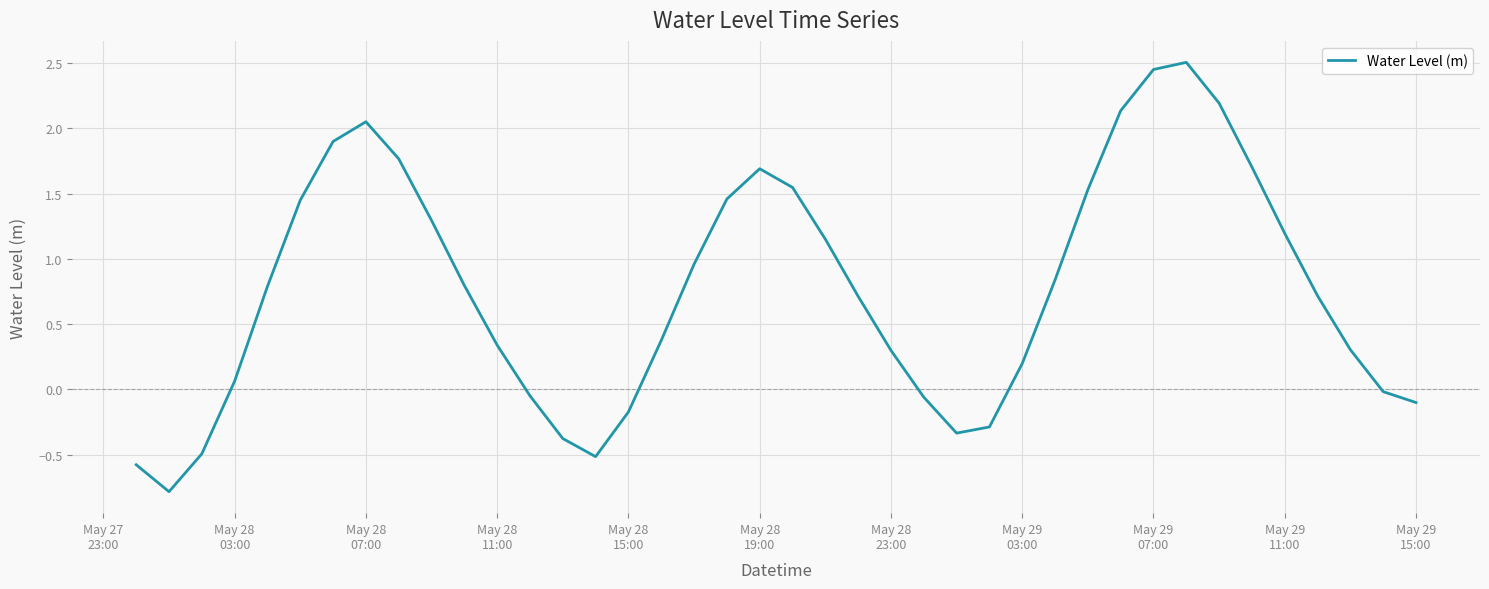

What is the difference between the maximum and minimum values?

3.3